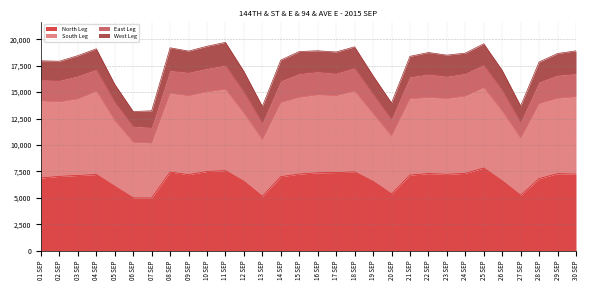

What is the difference between the North Leg values at 15 SEP and 01 SEP?

372